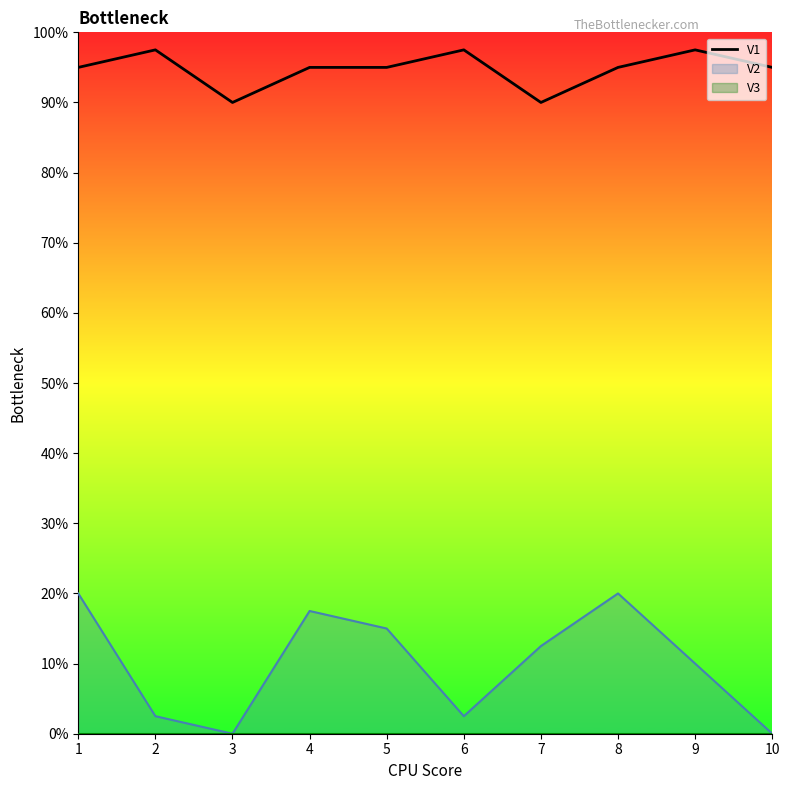

List the labels in order of value, largest first.

2, 6, 9, 1, 4, 5, 8, 10, 3, 7